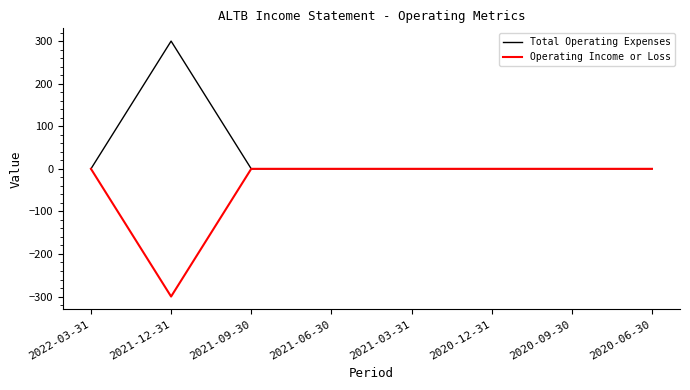

Is it true that Operating Income or Loss equals 98 at 2021-06-30?

False